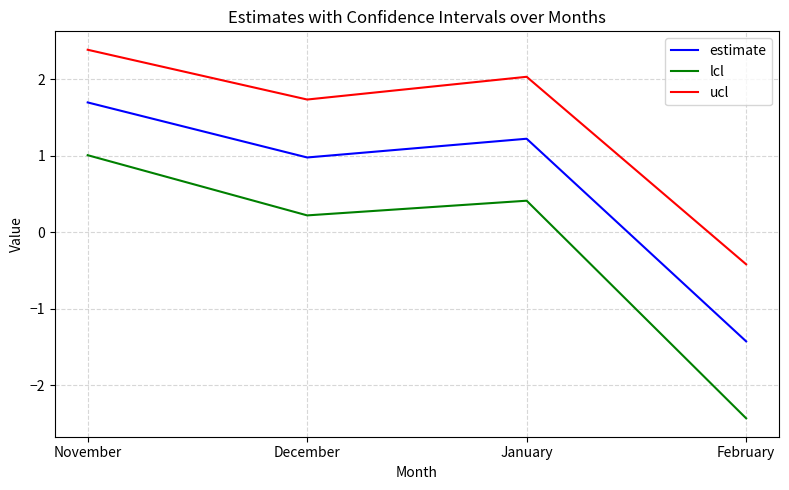

True or false: lcl and ucl intersect in this chart.

False